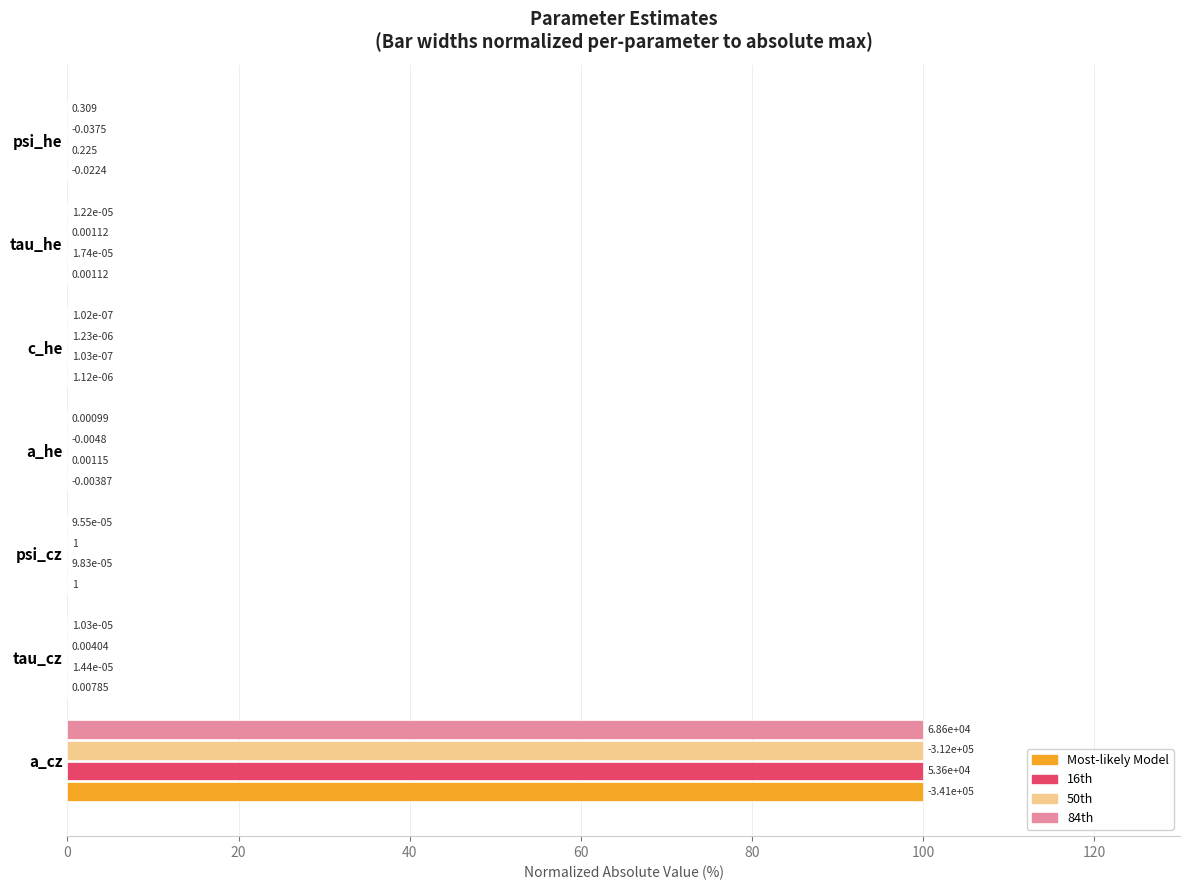

Where is 16th nearest to the value 50?

psi_he